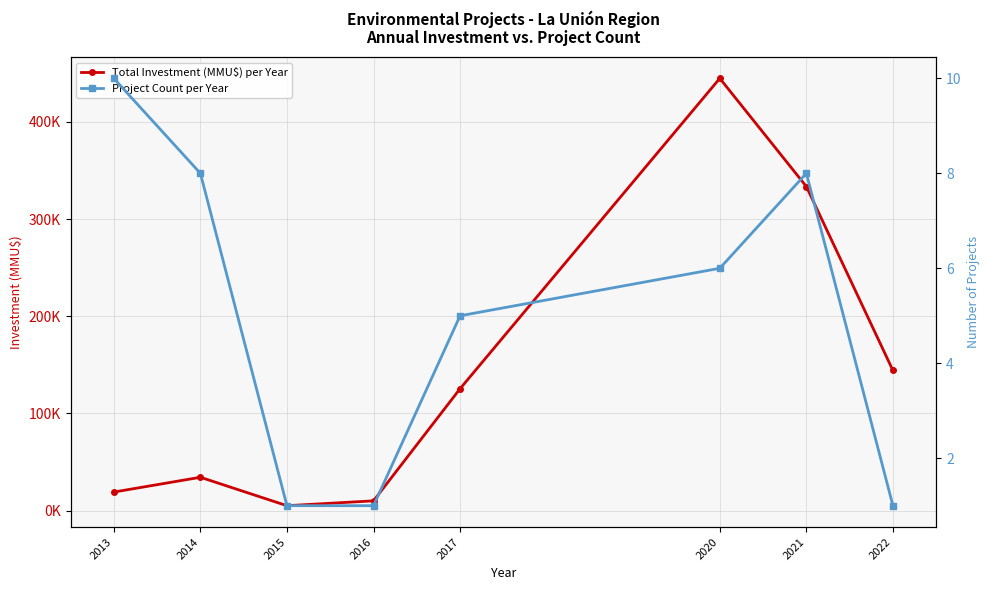

Which category has the lowest value in the Project Count per Year series?

2015